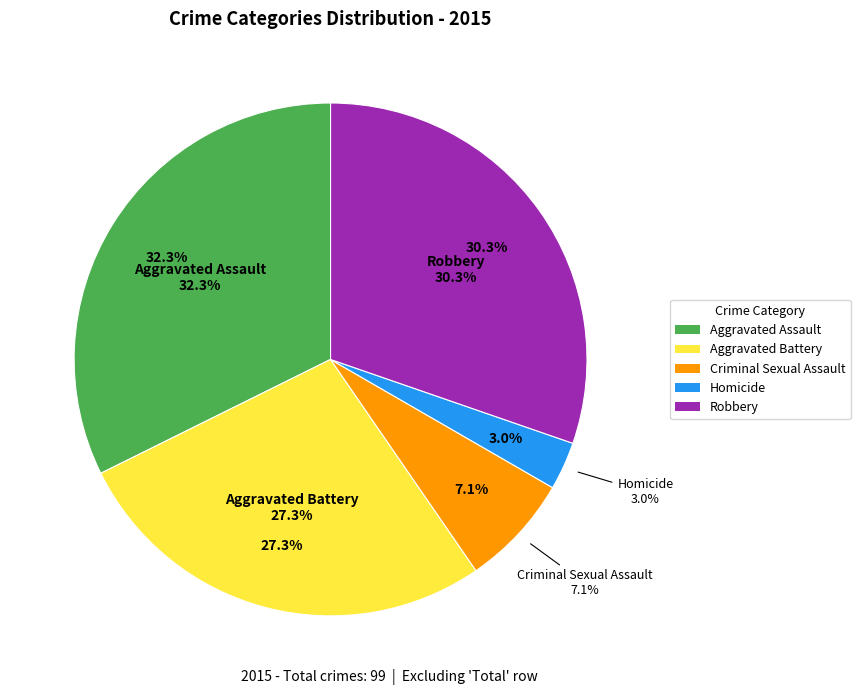

Rank the categories by value from highest to lowest.

Aggravated Assault, Robbery, Aggravated Battery, Criminal Sexual Assault, Homicide